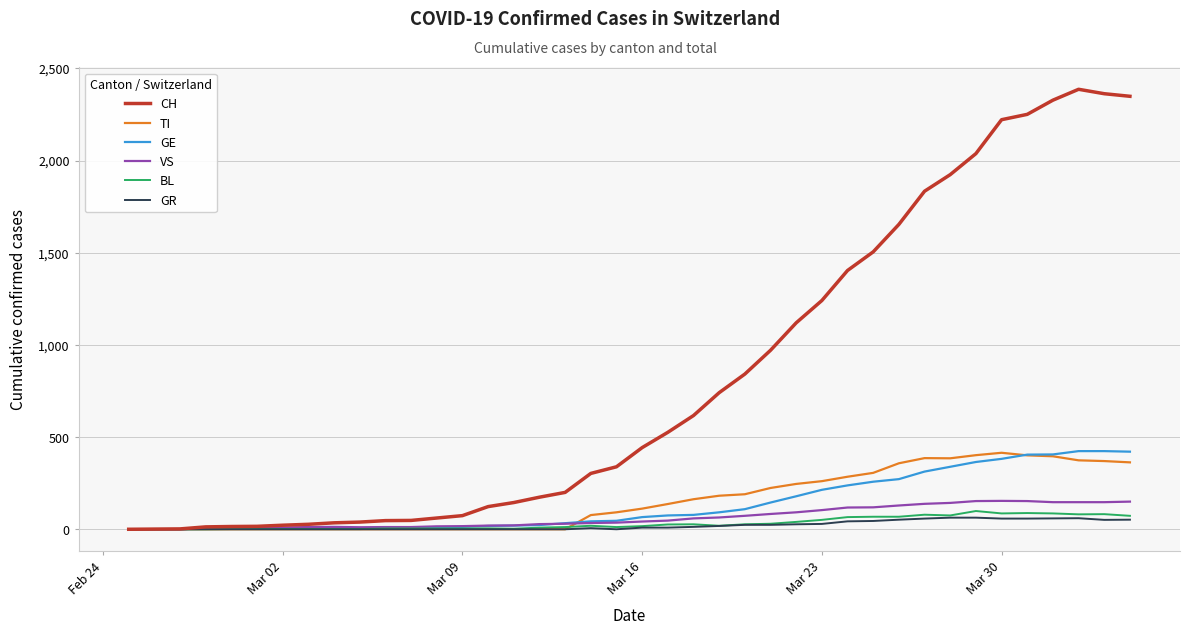

Which series has the largest range (max minus min)?

CH